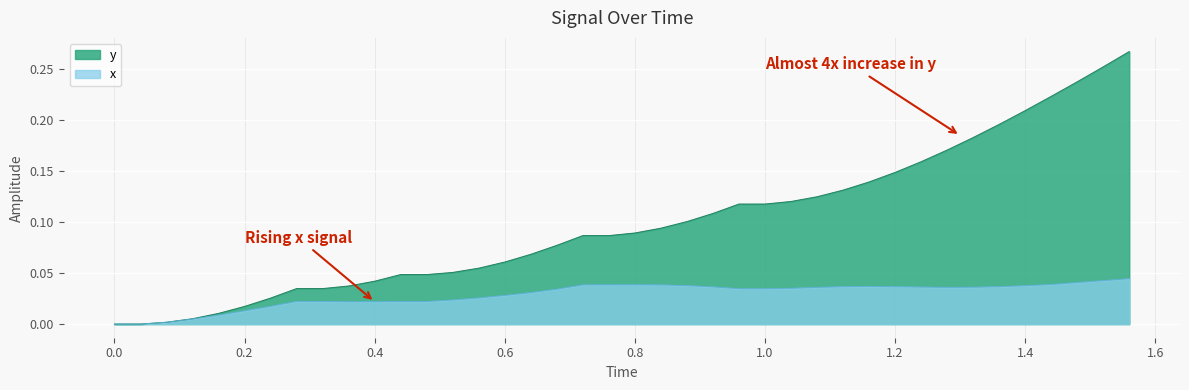

How many intersections are there between x and y?

1